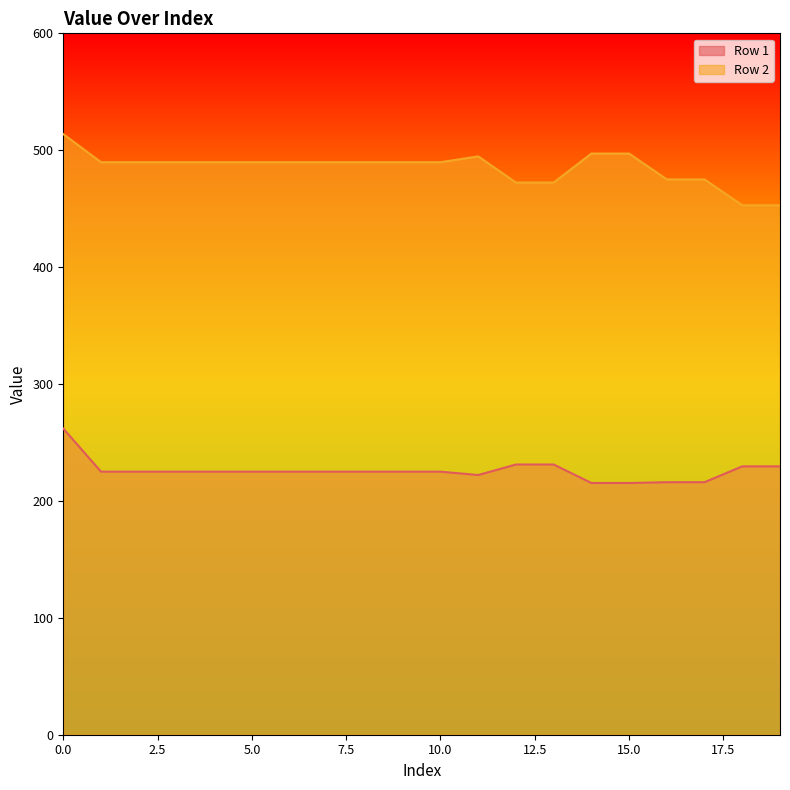

True or false: Row 1 and Row 2 intersect in this chart.

False